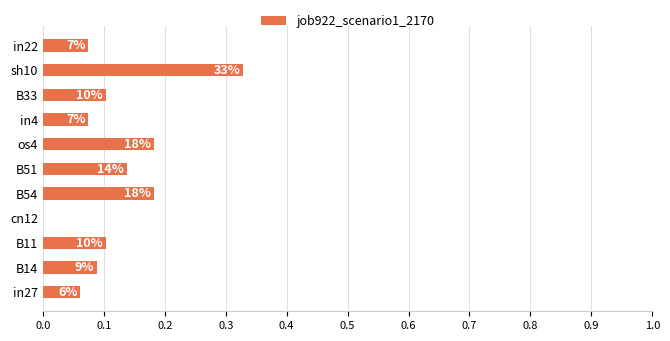

How many data points are above 0?

10